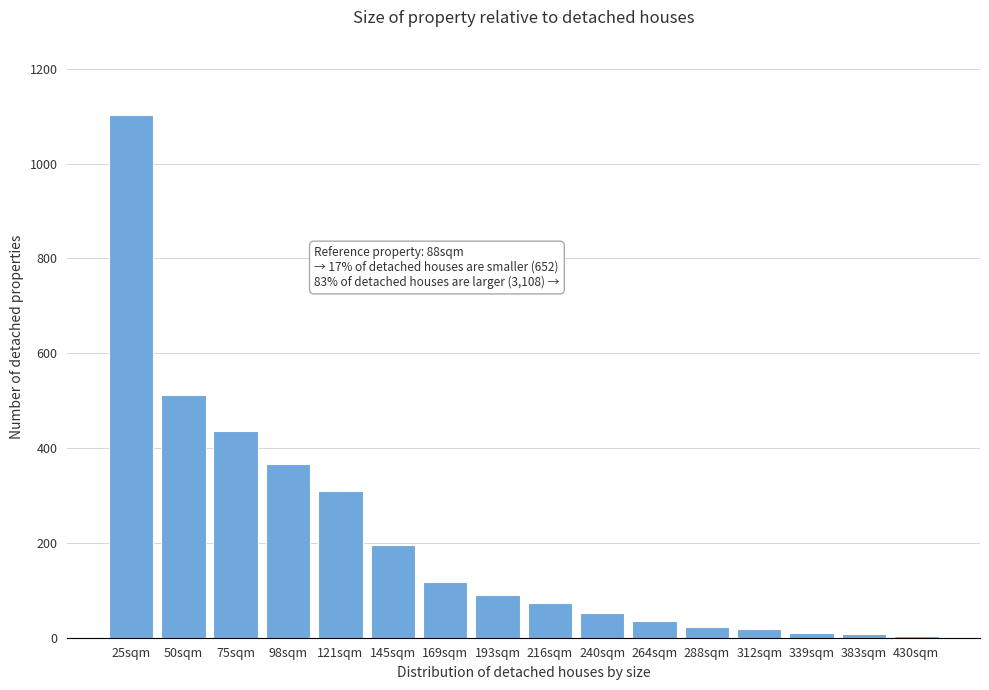

Which category has the highest value across all series?

25sqm